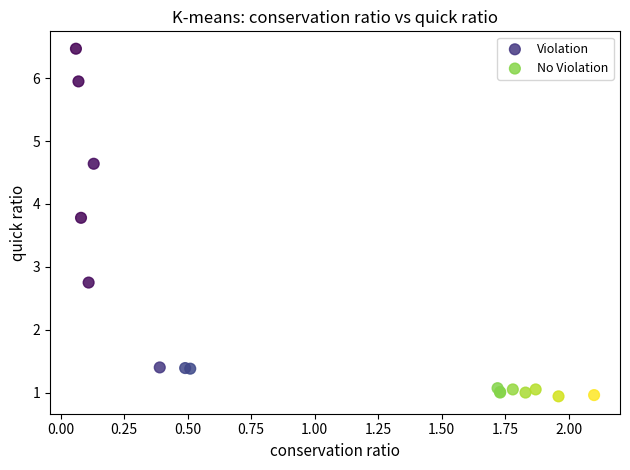

What are all the series names shown in the legend?

Violation, No Violation